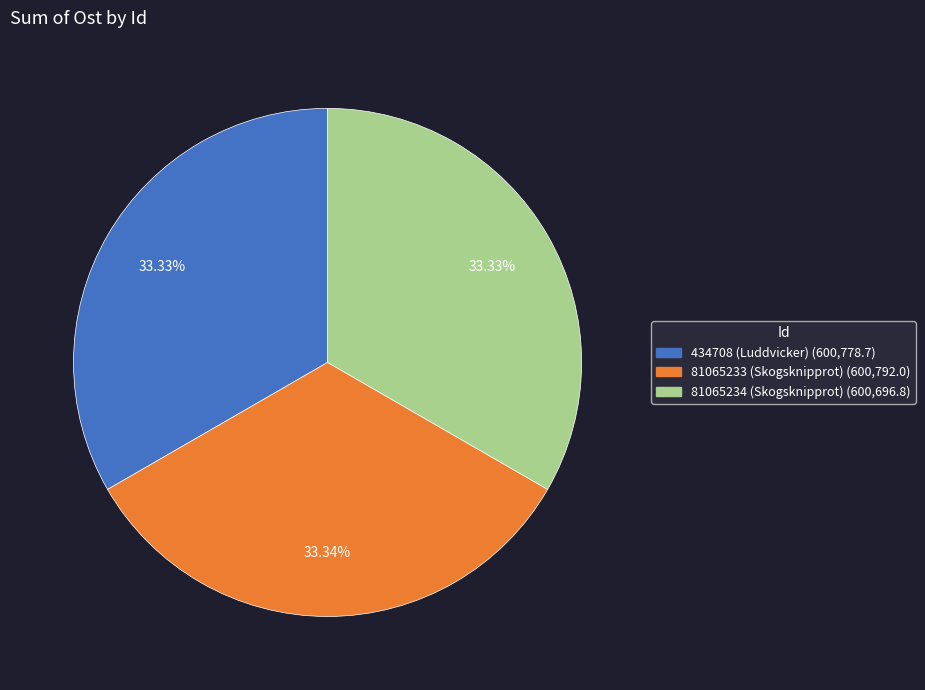

Is there any slice that represents more than half of the pie?

No